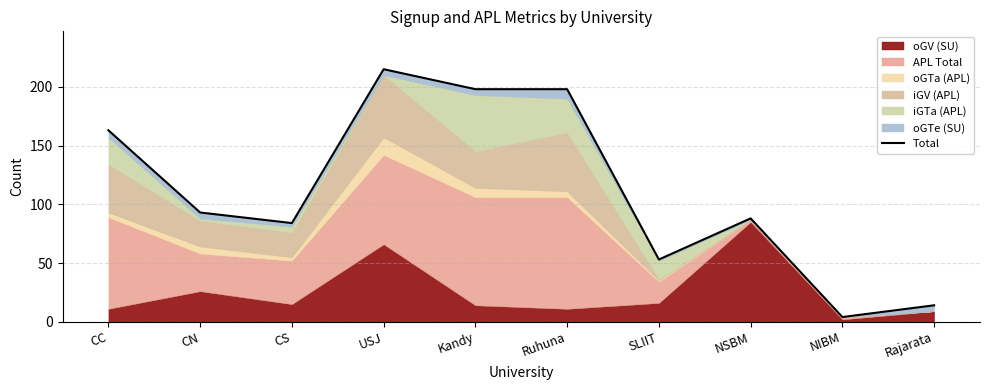

Does the chart have visible grid lines?

Yes